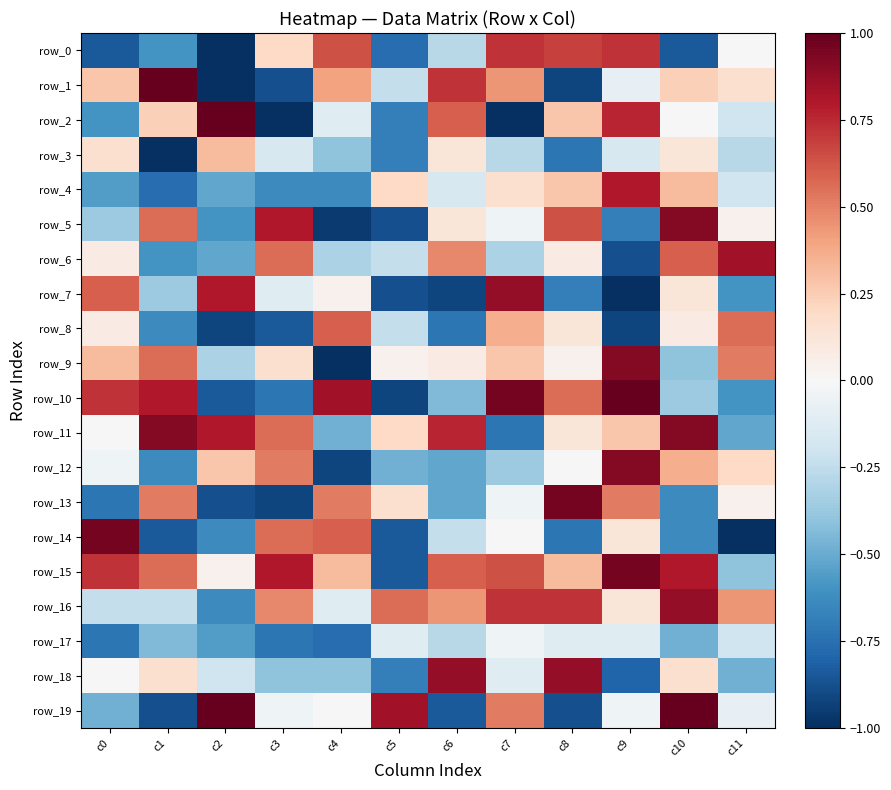

What is the approximate value of row_7 at c1?

-0.4